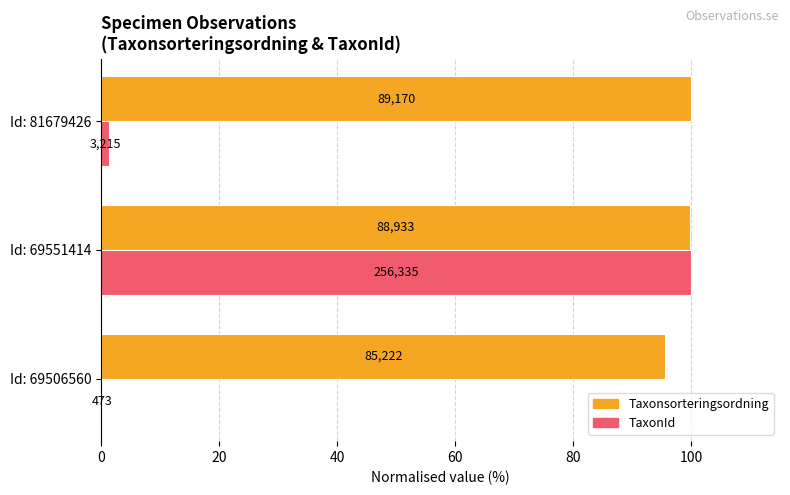

Which series has the widest spread of values?

TaxonId